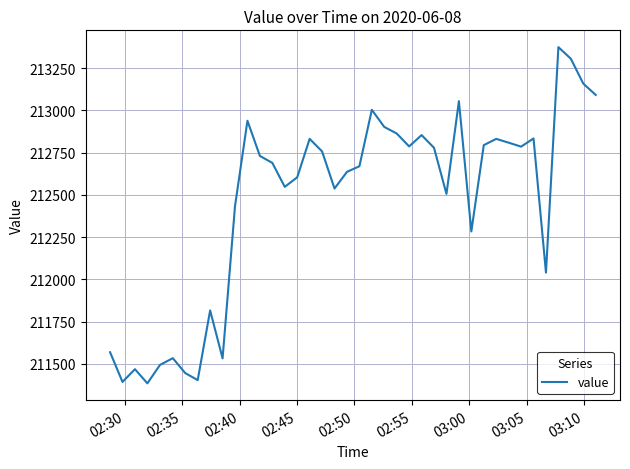

What is the difference between the maximum and minimum values?

1990.4